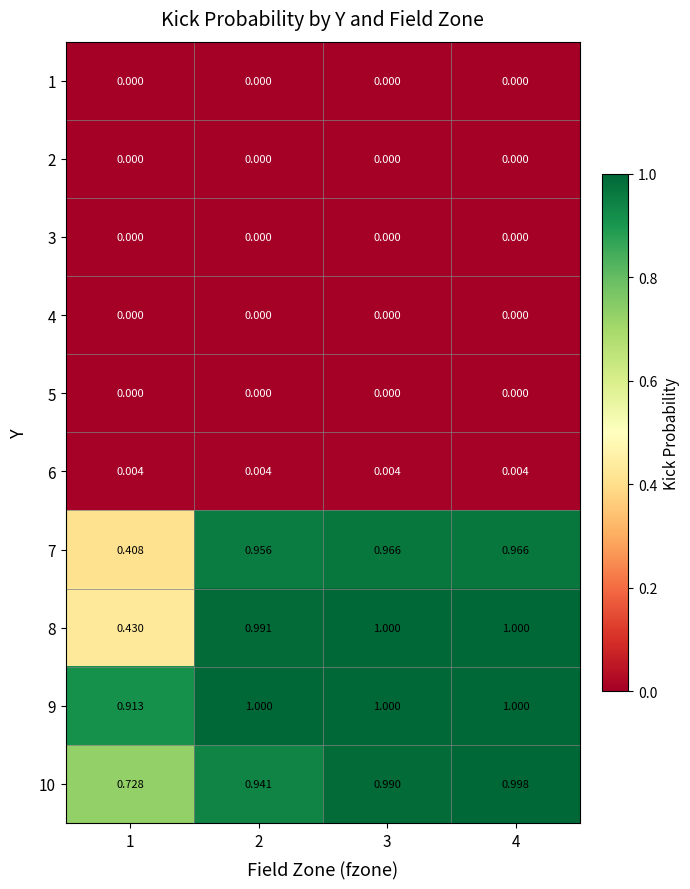

At which category is the sum across all series the highest?

4